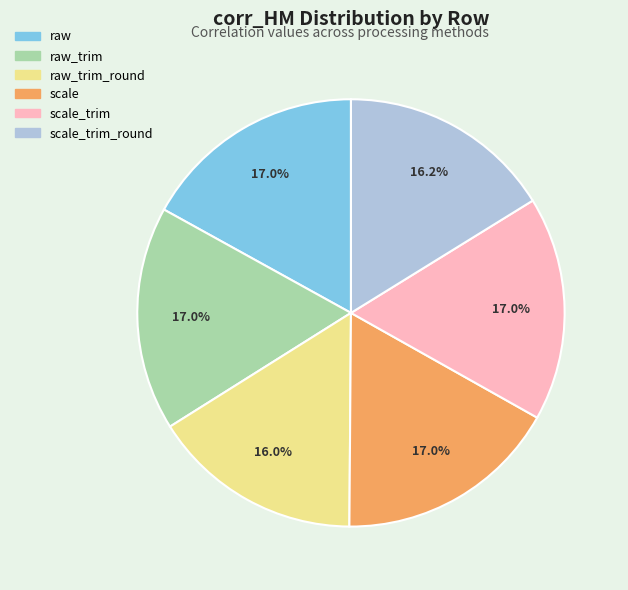

To the nearest percent, what is the average slice percentage?

17%